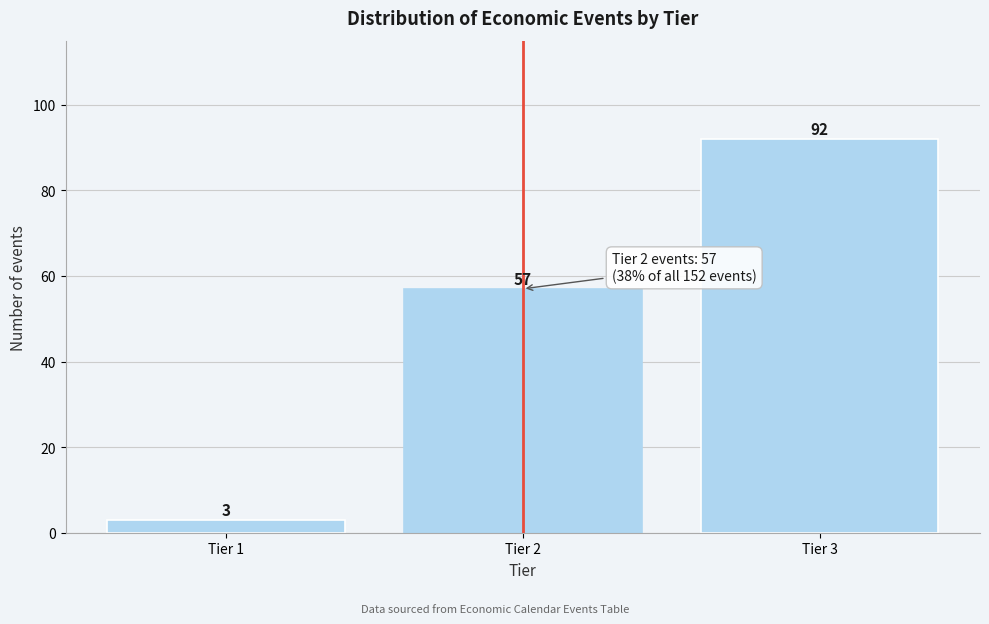

Reading right to left, transcribe all the data shown in this chart.

Tier 3=92	Tier 2=57	Tier 1=3